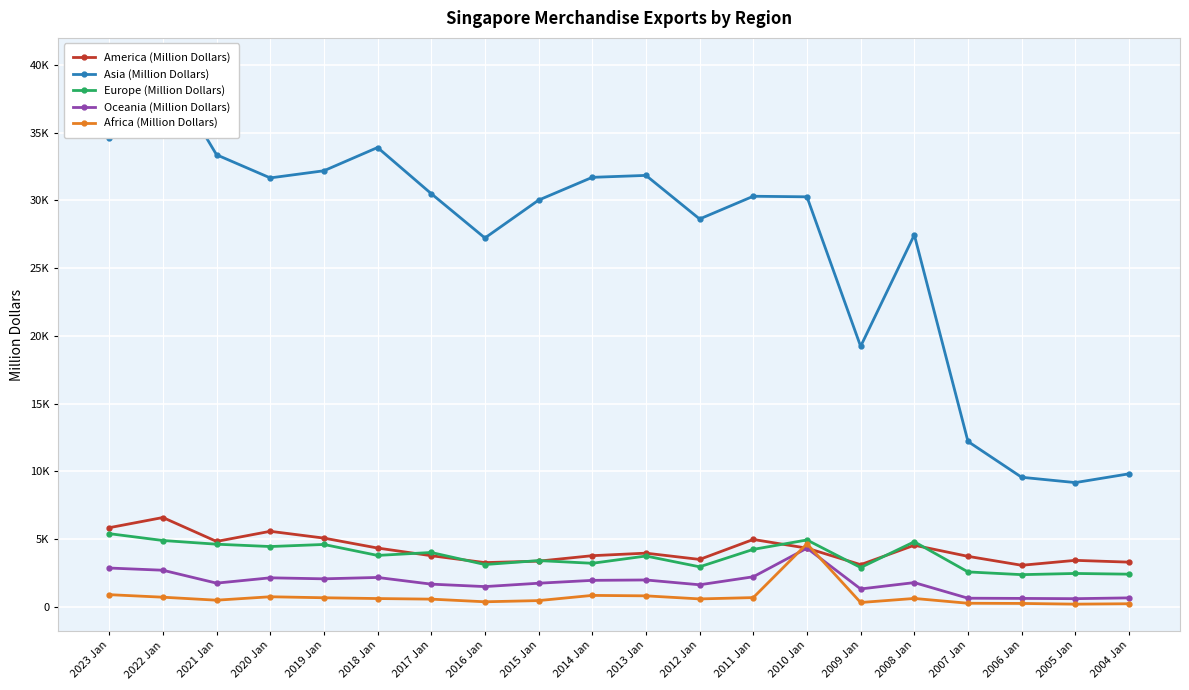

At how many categories does at least one series exceed 24219?

15